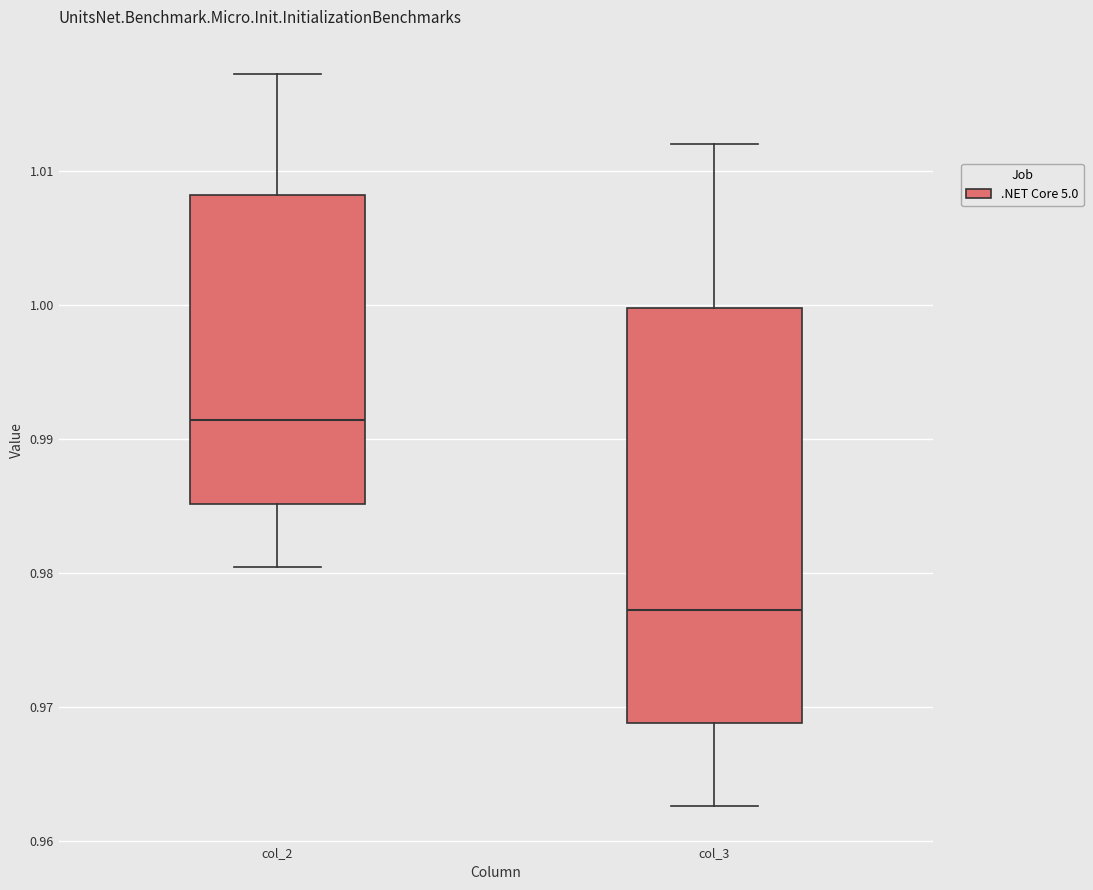

Reading left to right, transcribe this box plot: for each box, give where its median line is, the range the box spans, and where its two whiskers end, as read against the y-axis. The values are not printed on the chart, so give them approximately, as read against the axis.

col_2: median 0.991, box 0.985 to 1.008, whiskers 0.980 to 1.017
col_3: median 0.977, box 0.969 to 1.000, whiskers 0.963 to 1.012